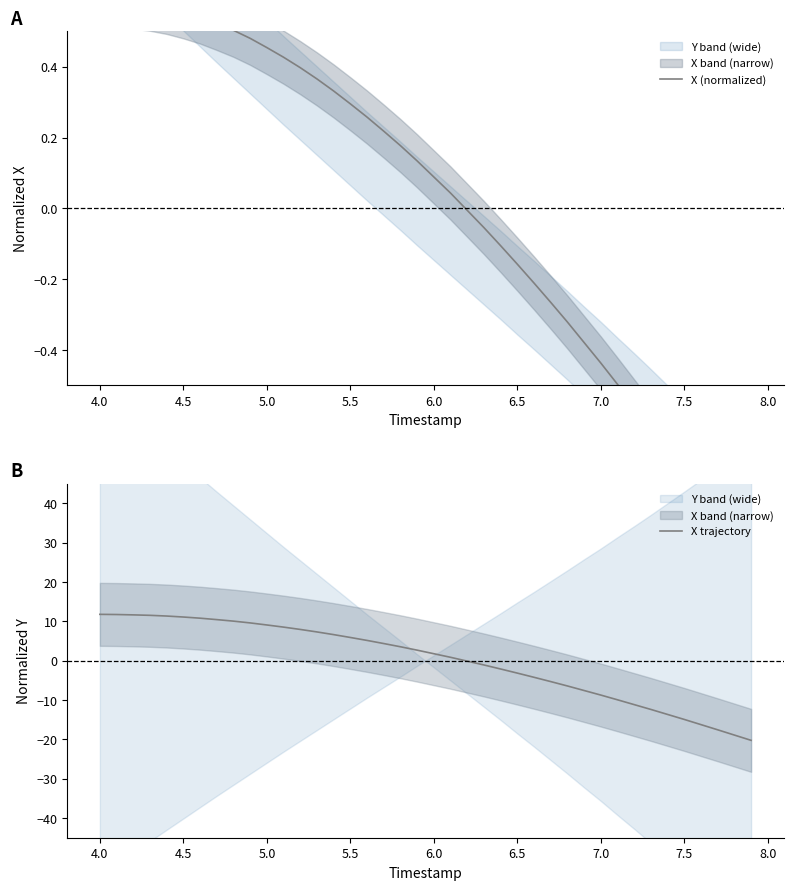

What is the difference between the second highest and second lowest values in the X (normalized) series?

1.5